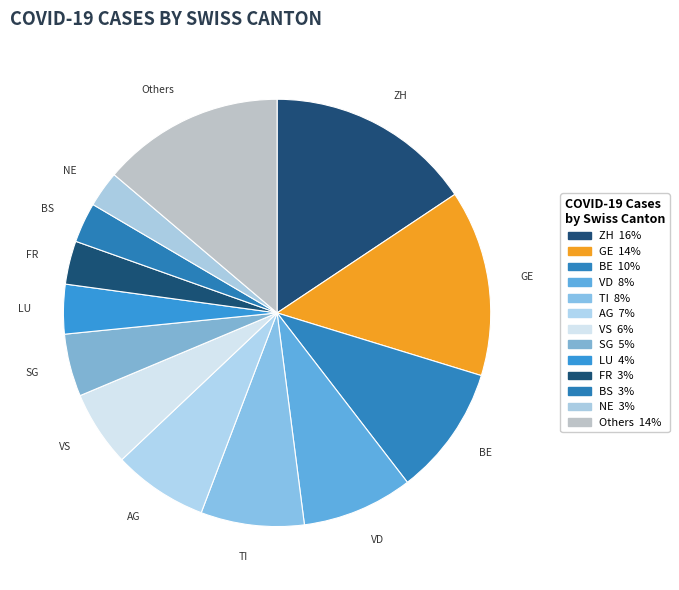

How many slices are in this pie chart?

13